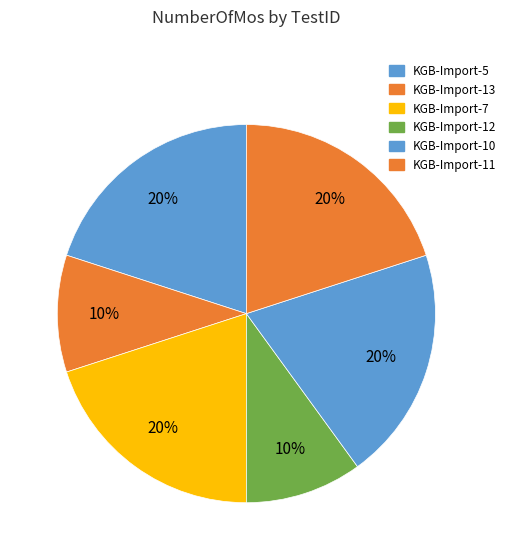

Count the number of slices in the pie.

6